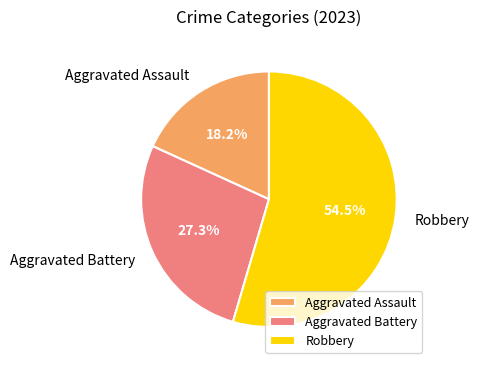

To the nearest percent, what percentage of the pie is Aggravated Battery?

27%